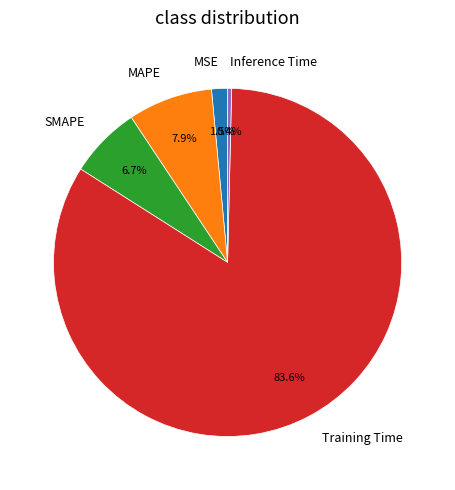

What percentage is the Training Time slice, to the nearest percent?

84%